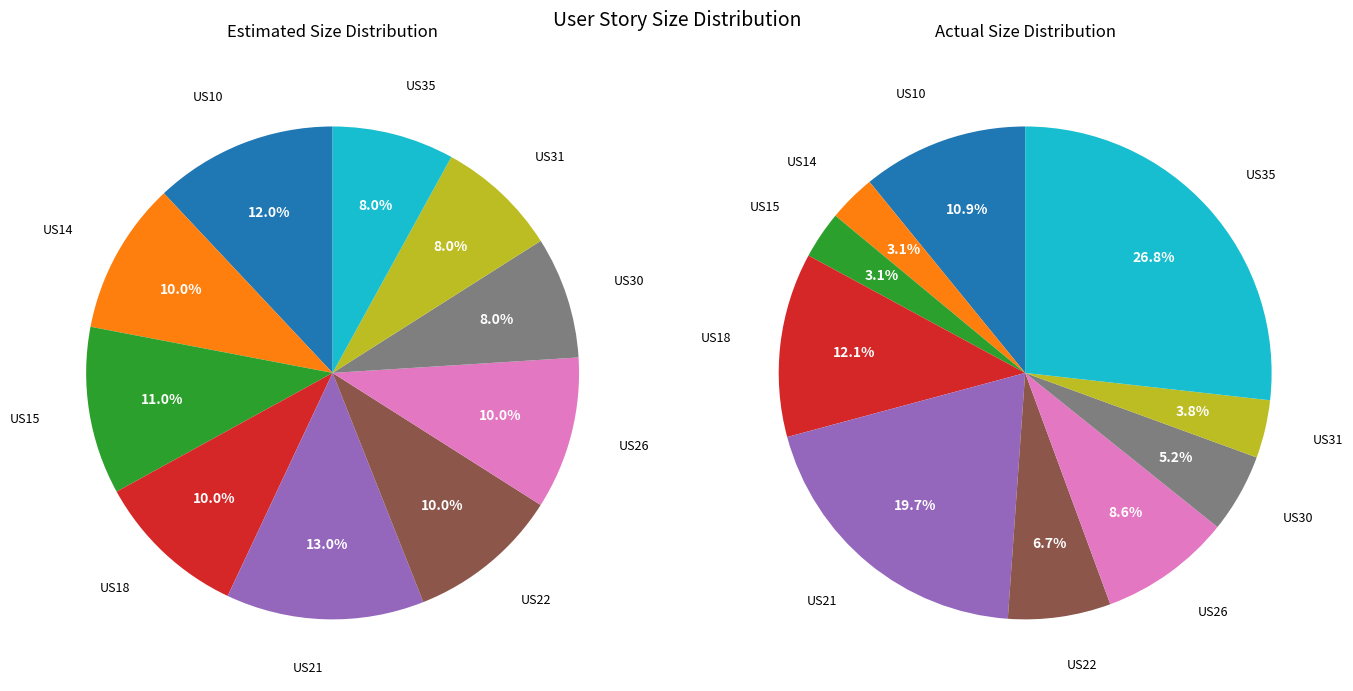

To the nearest percent, what is the difference between the largest and smallest slice percentages?

24%